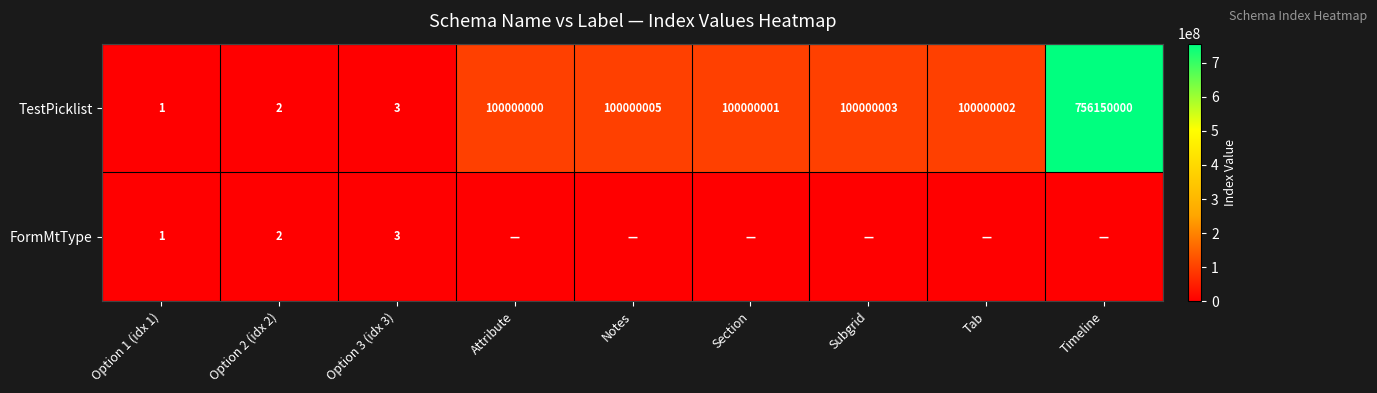

Where is TestPicklist nearest to the value 378075000?

Notes